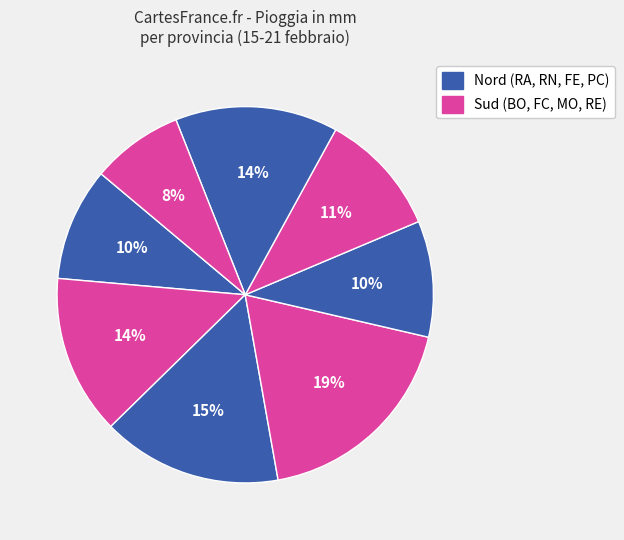

Which slice is the smallest?

RE